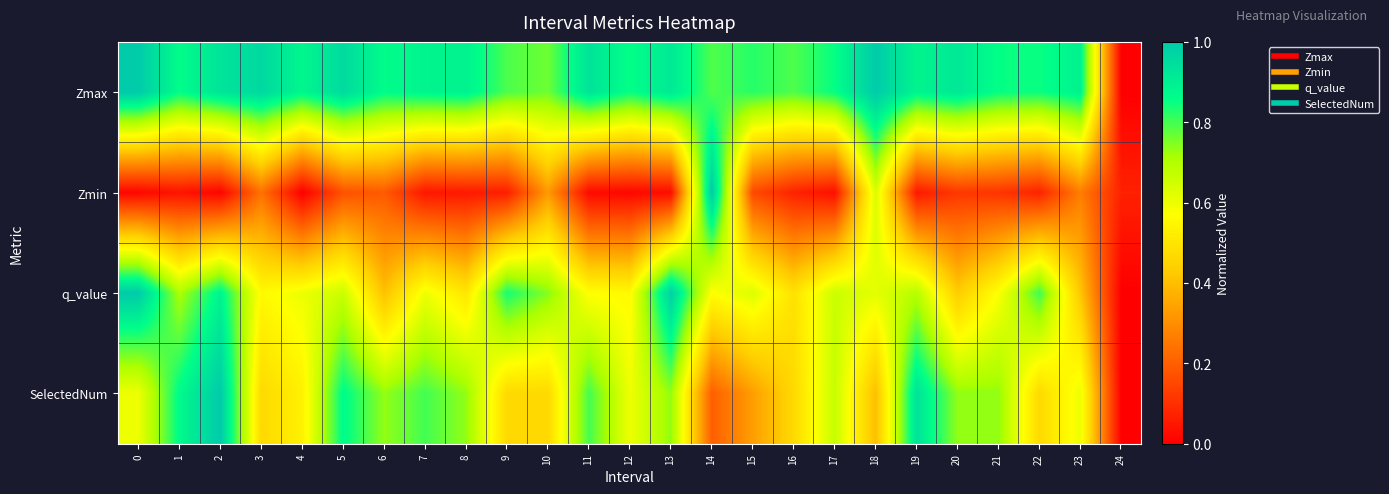

Rank the series at 15 from lowest to highest value.

Zmin, SelectedNum, q_value, Zmax